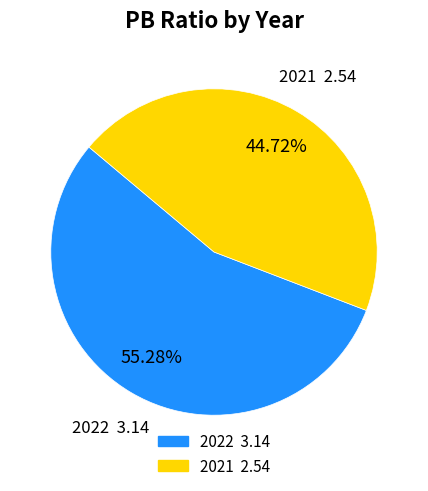

Which has a higher value, 2022 or 2021?

2022